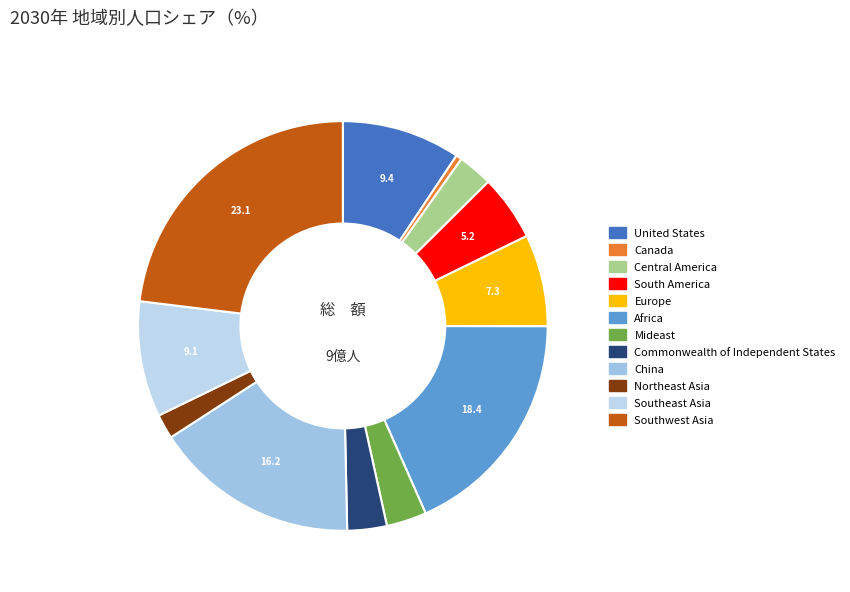

Count the number of slices in the pie.

12